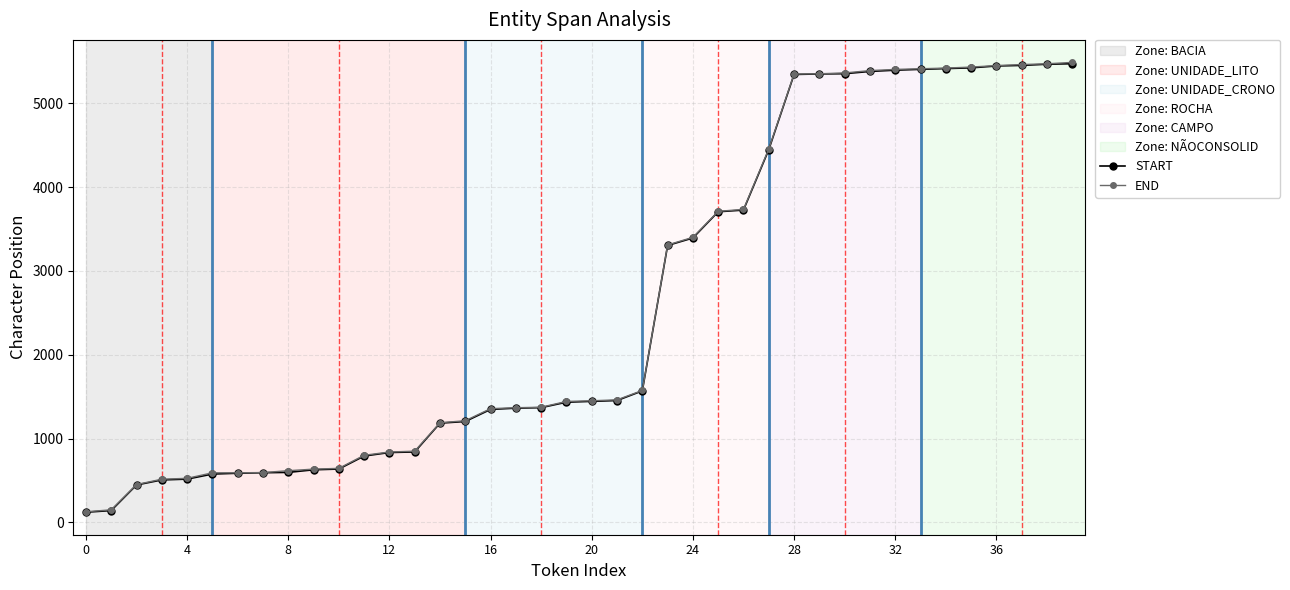

At how many categories does at least one series exceed 3911?

13